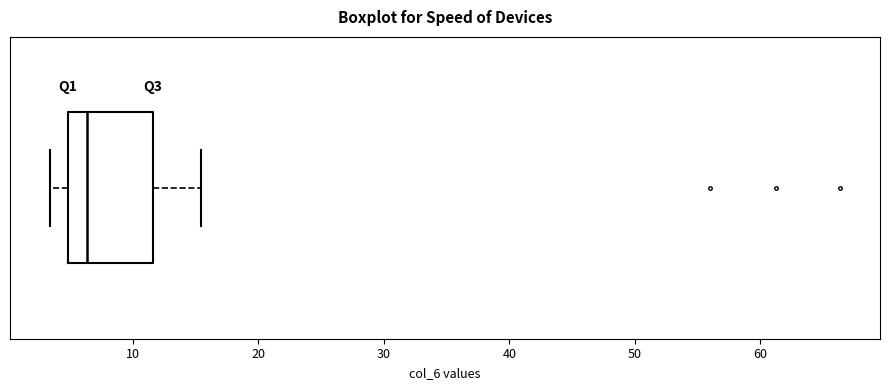

Read this box plot against the x-axis: the position of the median line, the range covered by the box, and the ends of both whiskers. The values are not printed on the chart, so give them approximately, as read against the axis.

median 6, box 5 to 12, whiskers 3 to 15